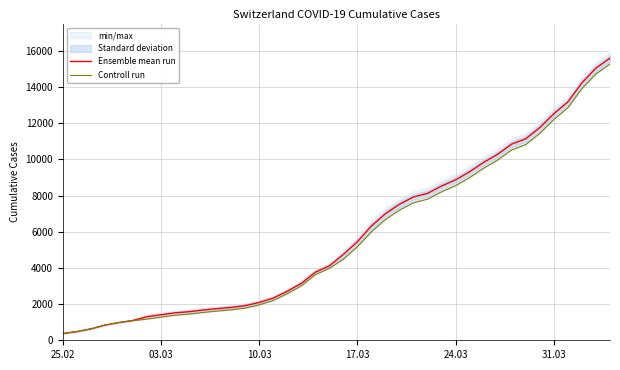

True or false: Controll run and Ensemble mean run intersect in this chart.

False